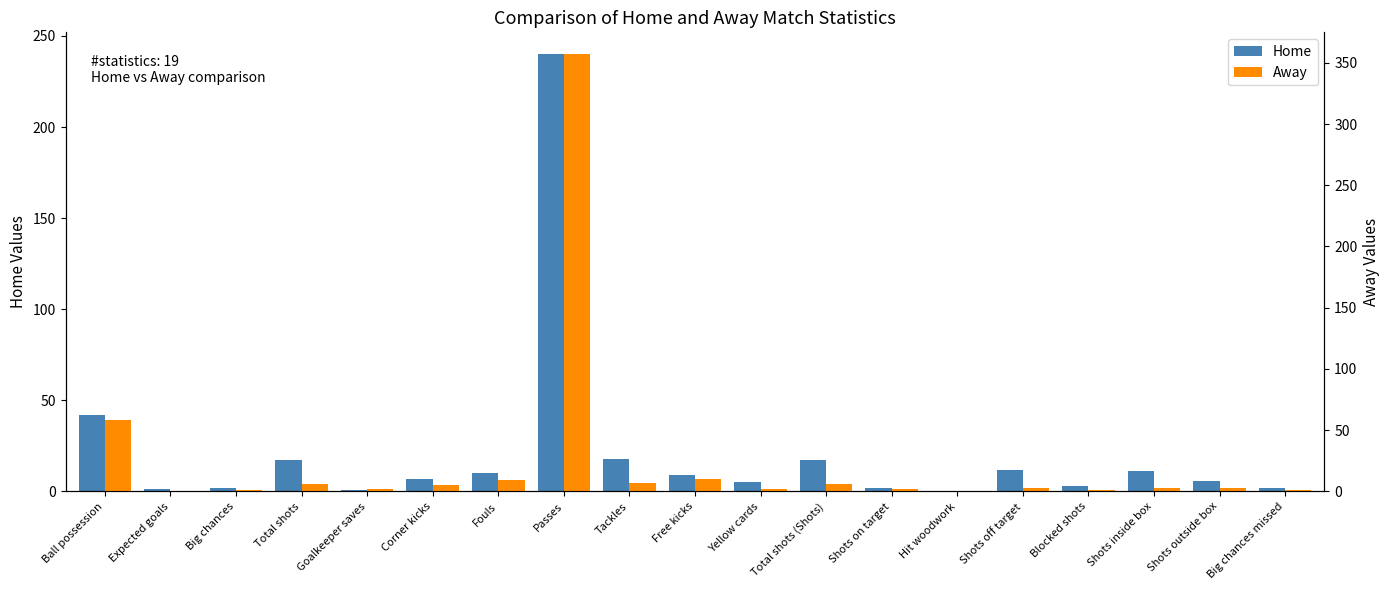

What position from the left is Blocked shots?

16